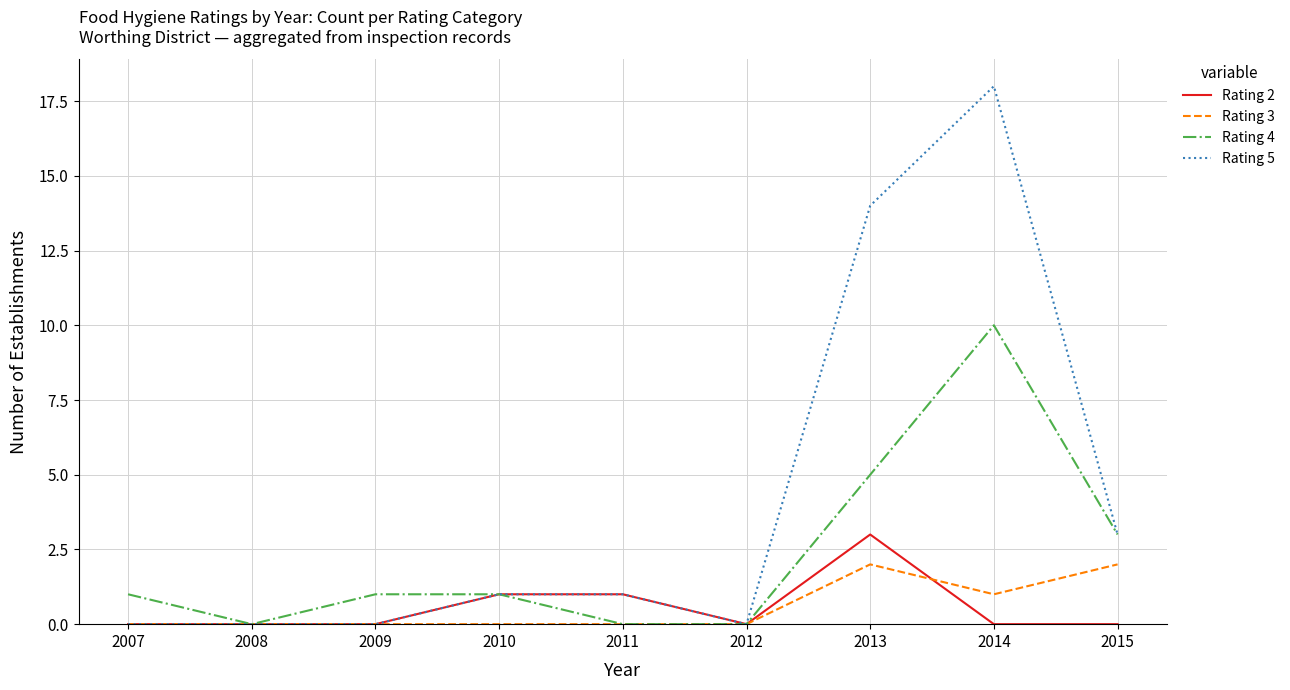

True or false: Rating 4 has a value of 6 at 2008.

False